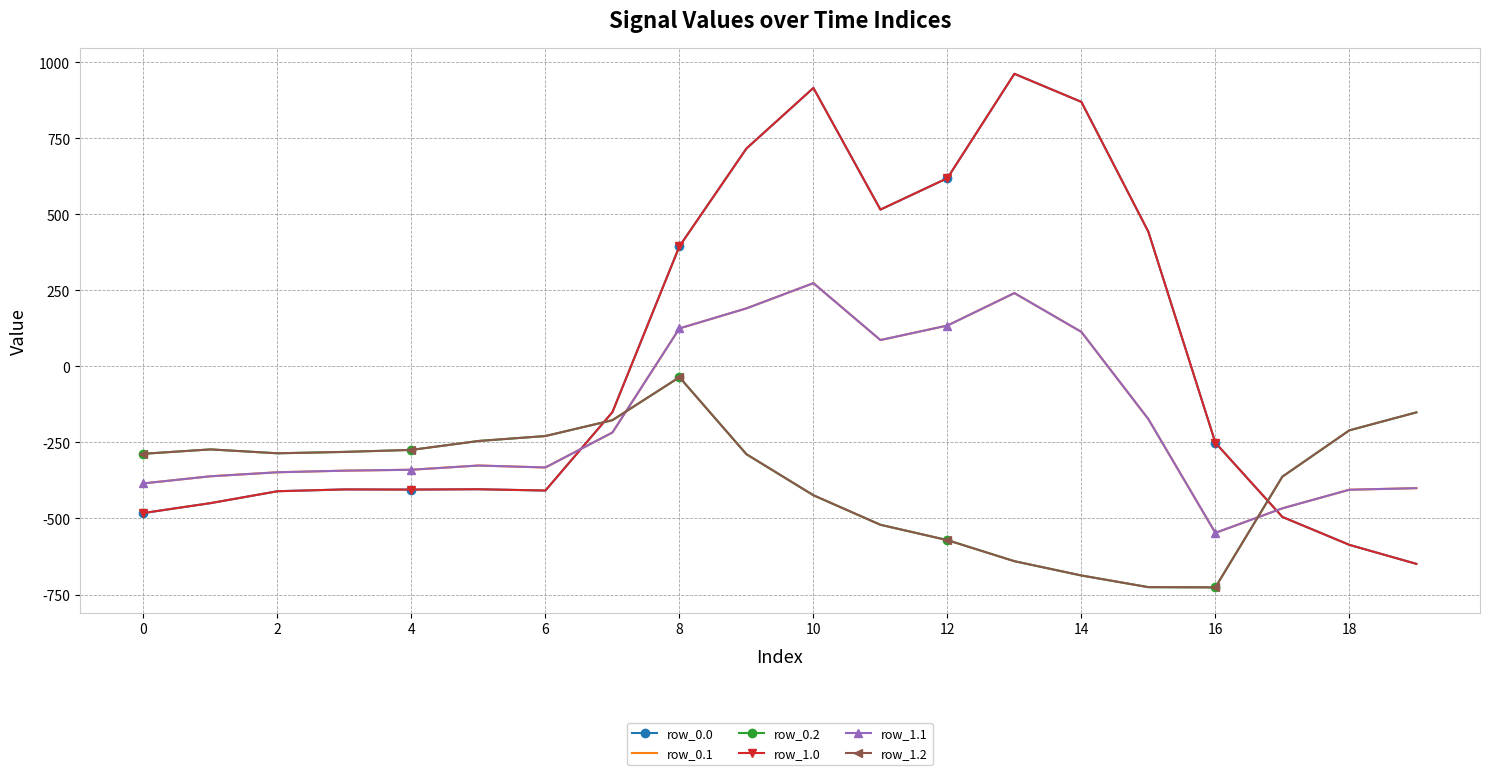

How many values in row_0.1 are below zero?

13